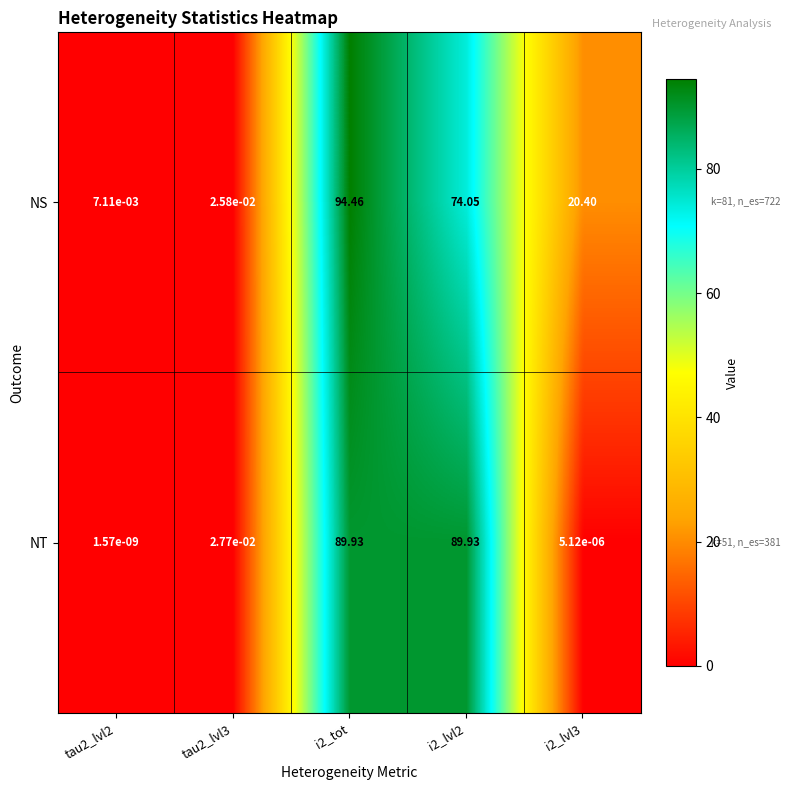

Which series has the largest total across all categories?

NS